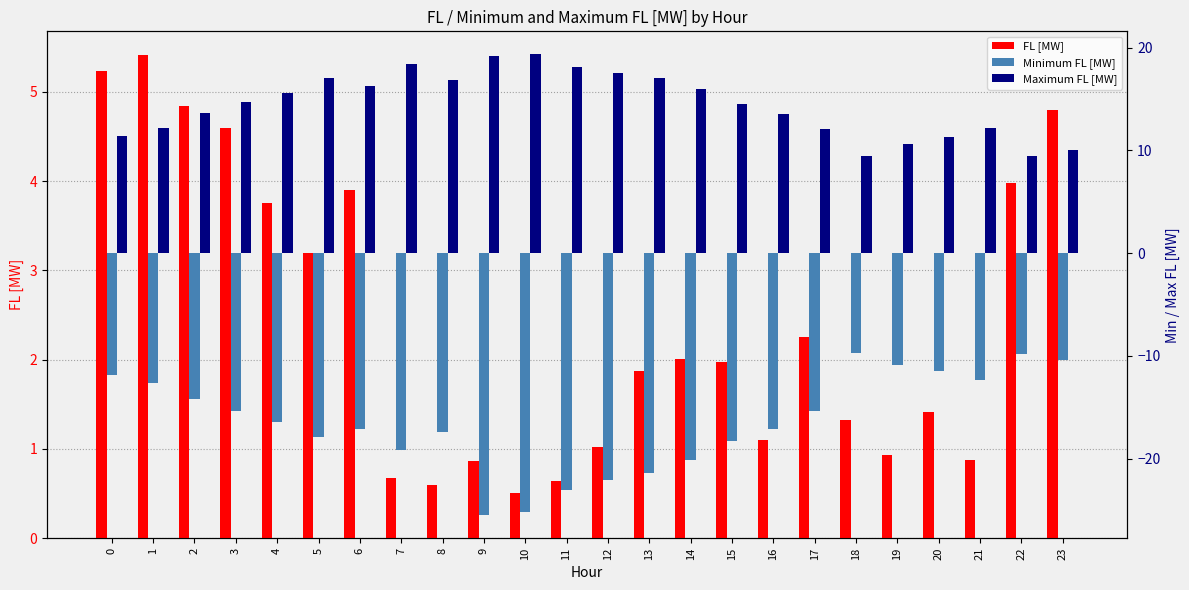

Is it true that FL [MW] equals 0.6 at 11?

True